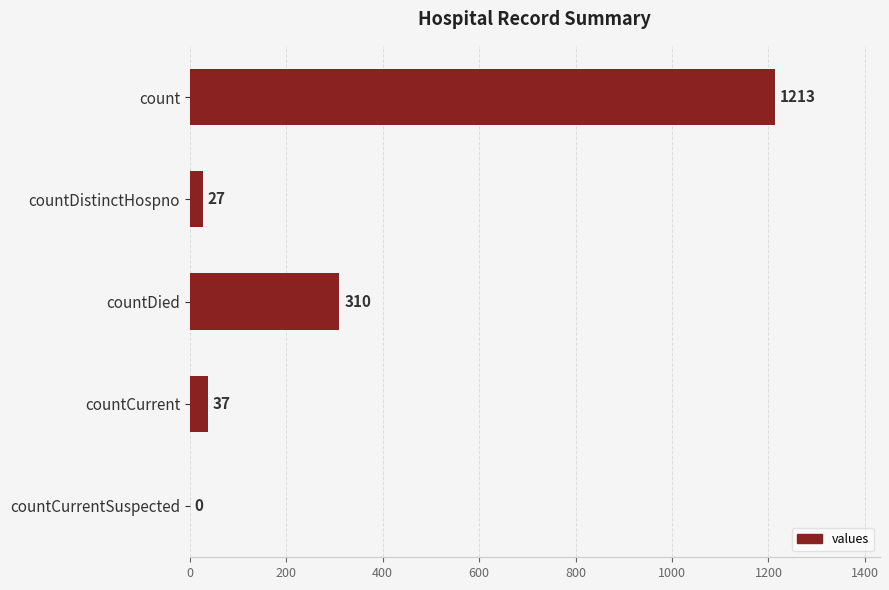

Reading top to bottom, list all the values displayed in this chart.

count=1213	countDistinctHospno=27	countDied=310	countCurrent=37	countCurrentSuspected=0